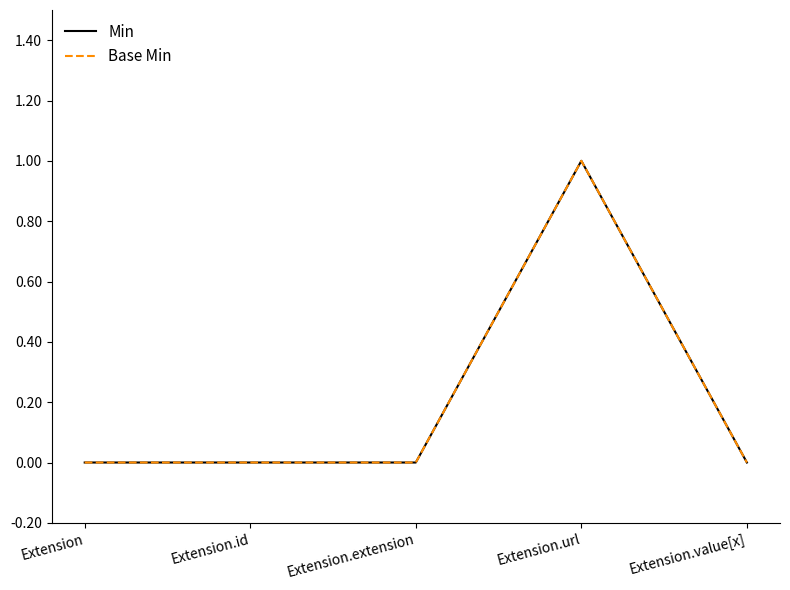

Reading right to left, extract all data points from this chart.

Min: 0	1	0	0	0
Base Min: 0	1	0	0	0